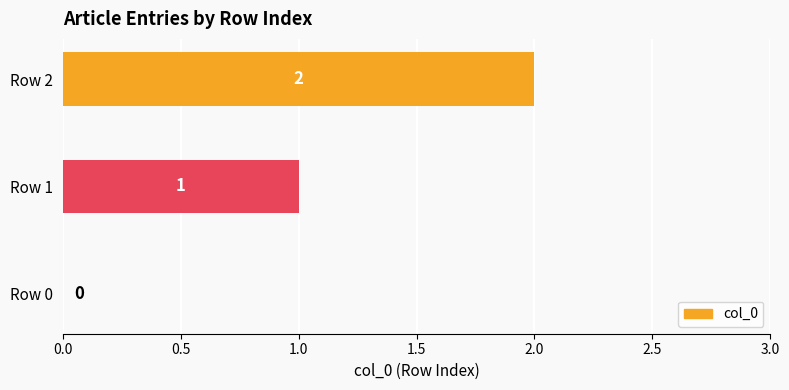

What is the average value?

1